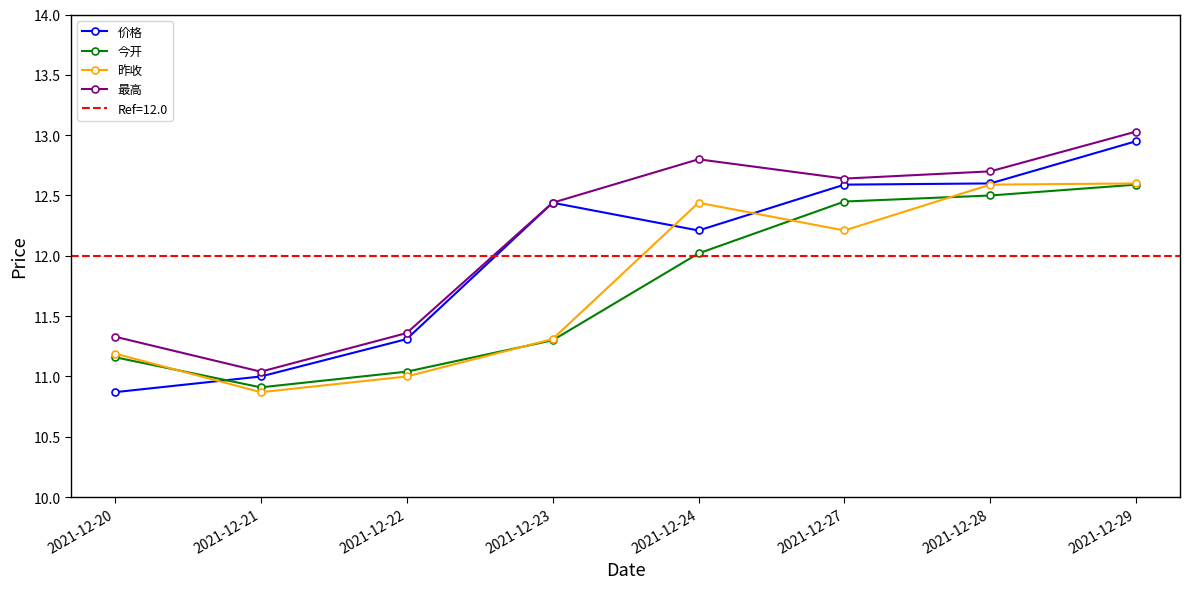

Between which two adjacent categories do 今开 and 昨收 first intersect?

2021-12-20 and 2021-12-21